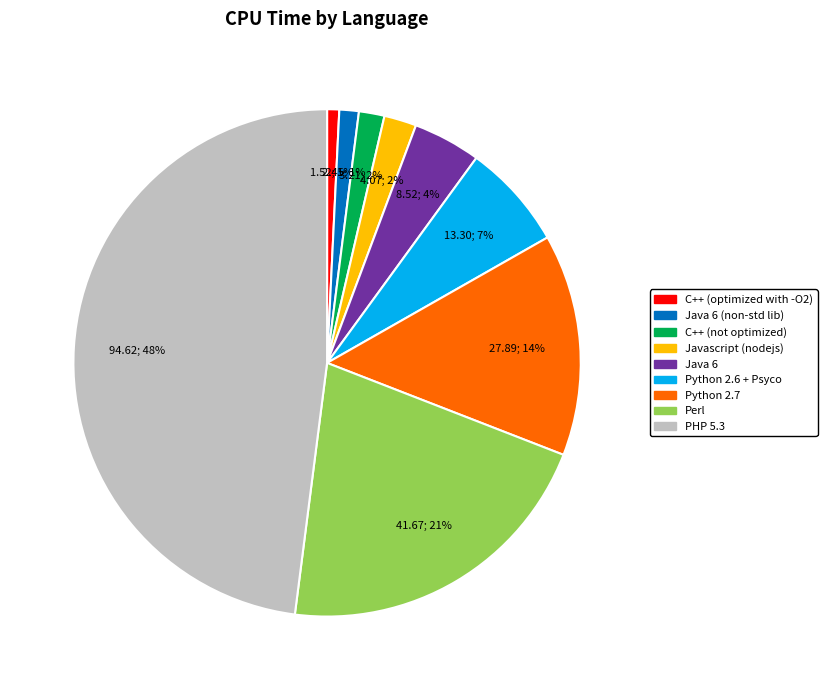

To the nearest percent, what is the average slice percentage?

11%